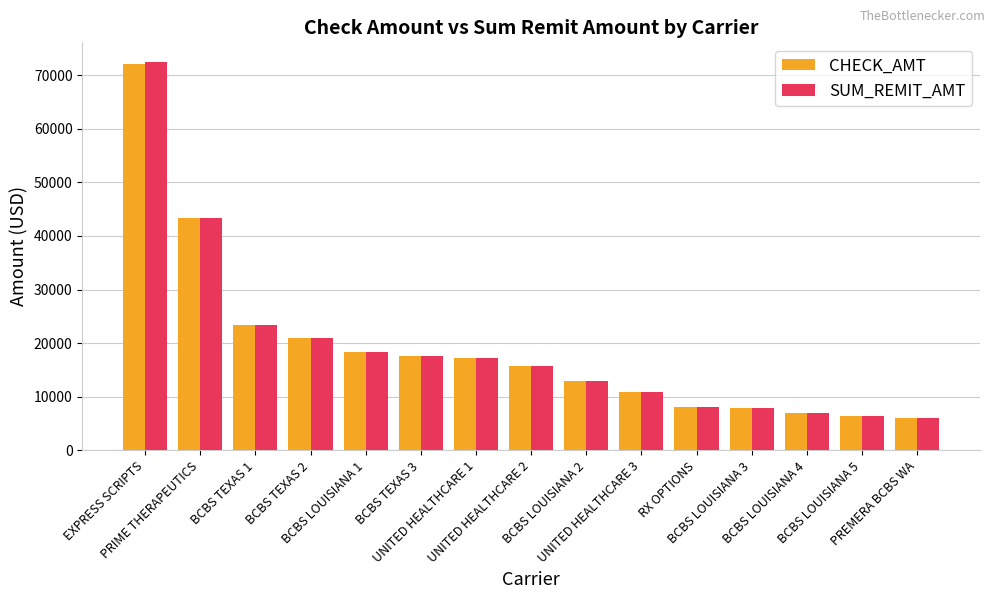

How many bars are there in total?

30